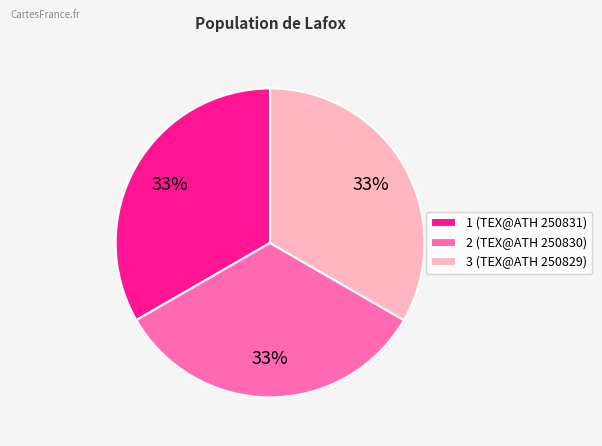

Is there a majority slice in this chart?

No